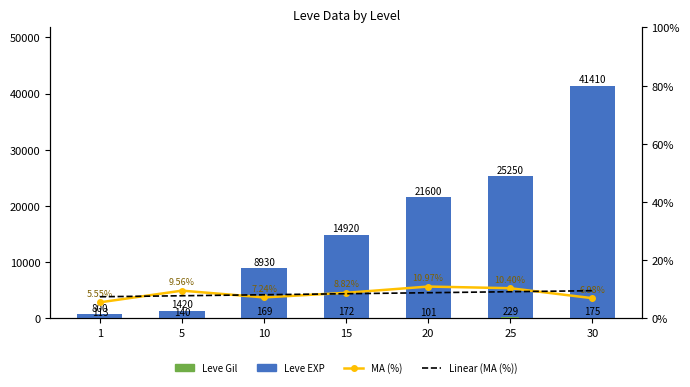

Reading left to right, transcribe all the data shown in this chart.

Leve EXP: 1=800.0	5=1420.0	10=8930.0	15=14920.0	20=21600.0	25=25250.0	30=41410.0
Leve Gil: 1=113.0	5=140.0	10=169.0	15=172.0	20=101.0	25=229.0	30=175.0
MA (%): 1=0.1	5=0.1	10=0.1	15=0.1	20=0.1	25=0.1	30=0.1
Linear (MA (%)): 1=0.1	5=0.1	10=0.1	15=0.1	20=0.1	25=0.1	30=0.1